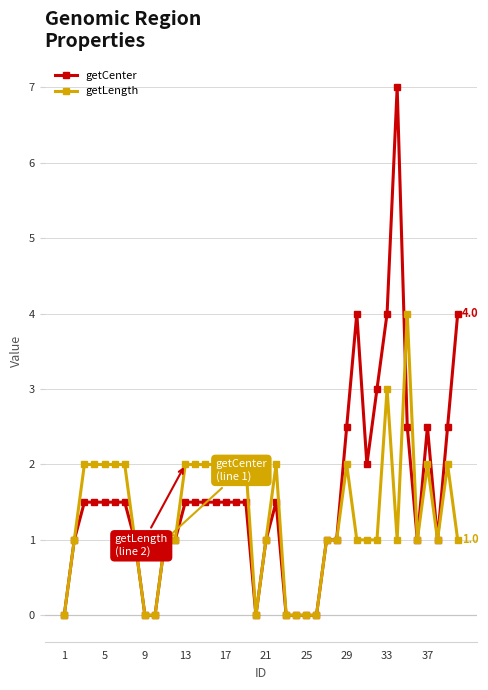

Which series has the largest range (max minus min)?

getCenter